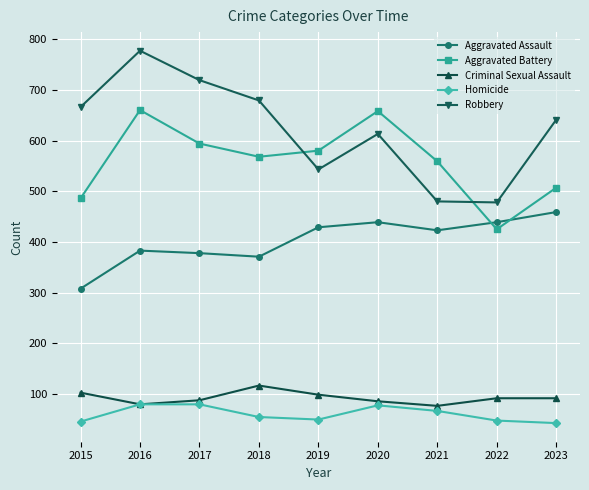

Does the chart display data point markers on the line(s)?

Yes